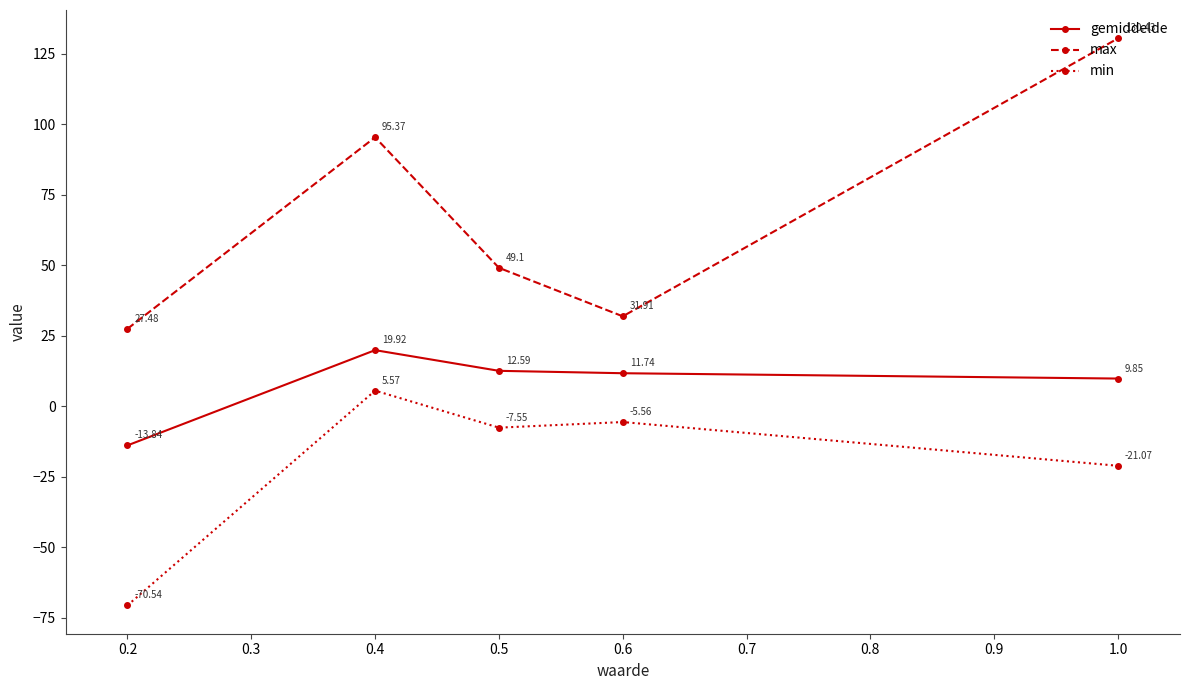

Does the chart display data point markers on the line(s)?

Yes